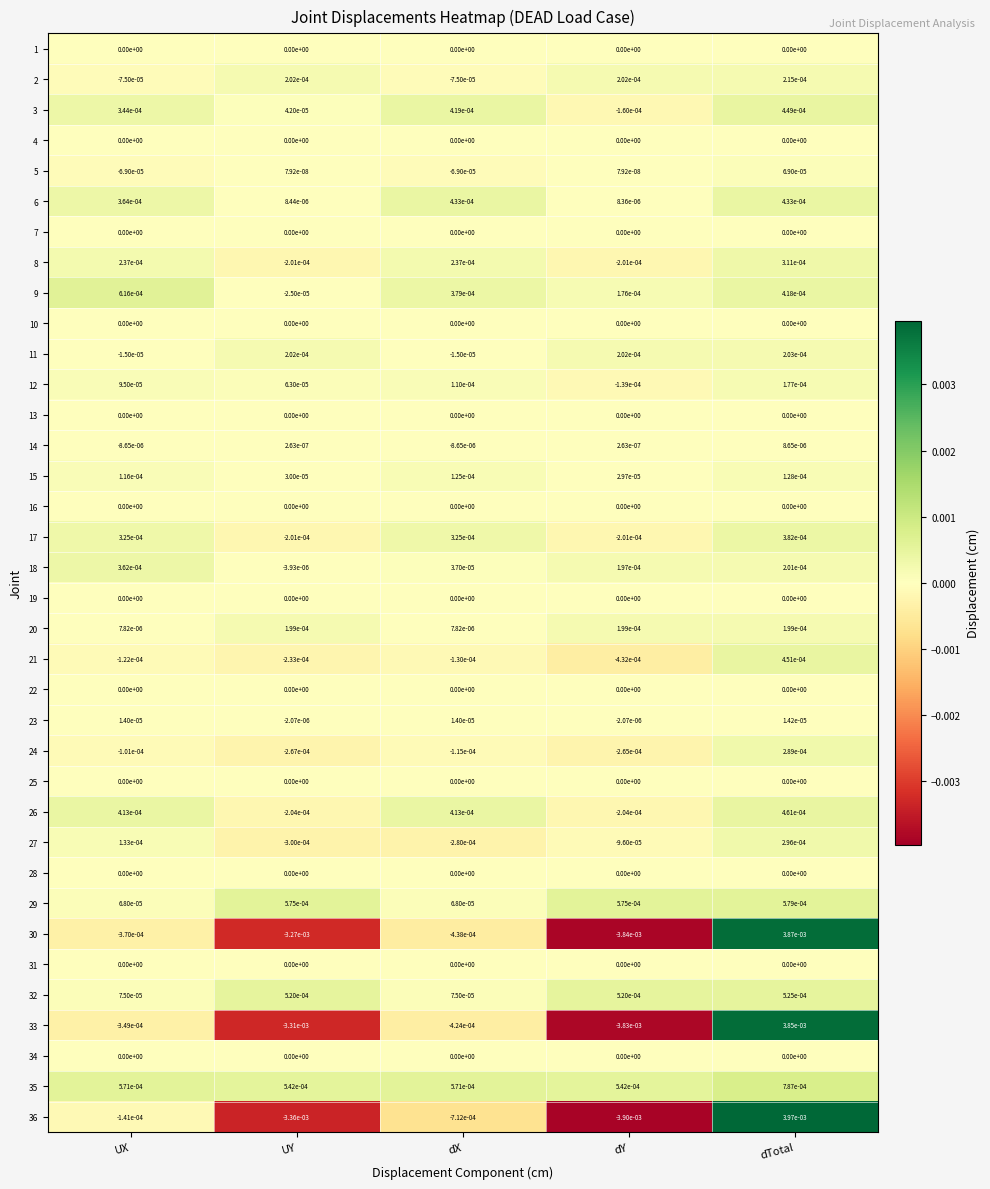

How many data points does each series have?

5